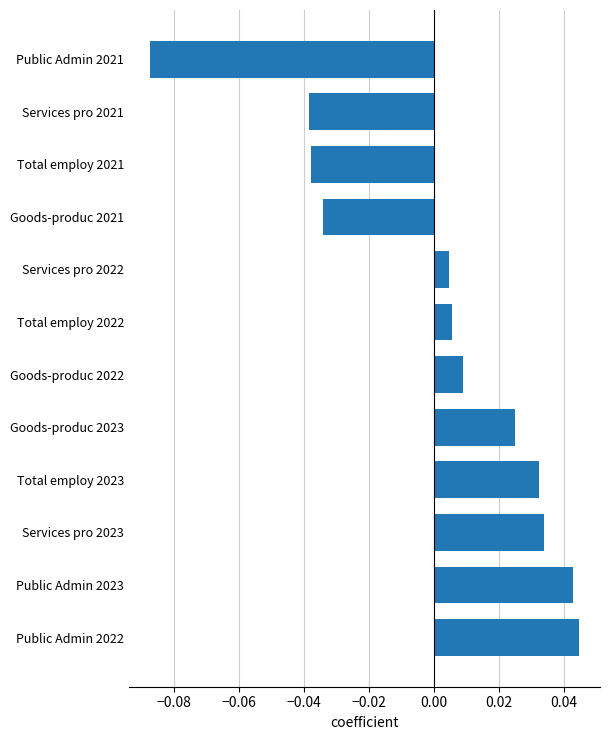

The chart shows a value of 0.1 at Public Admin 2023. True or false?

False